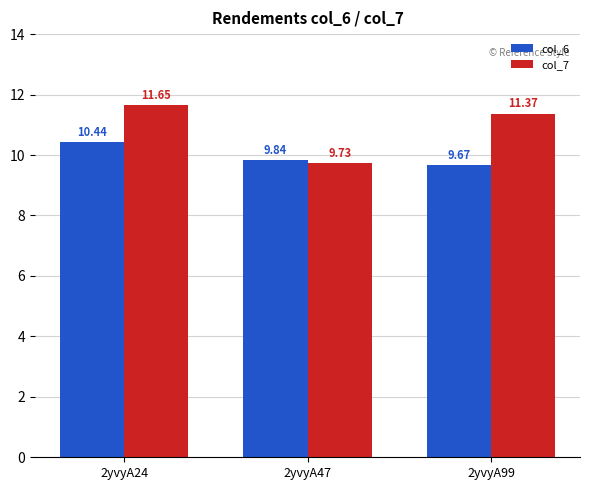

The col_6 series shows 15.5 at 2yvyA47. True or false?

False